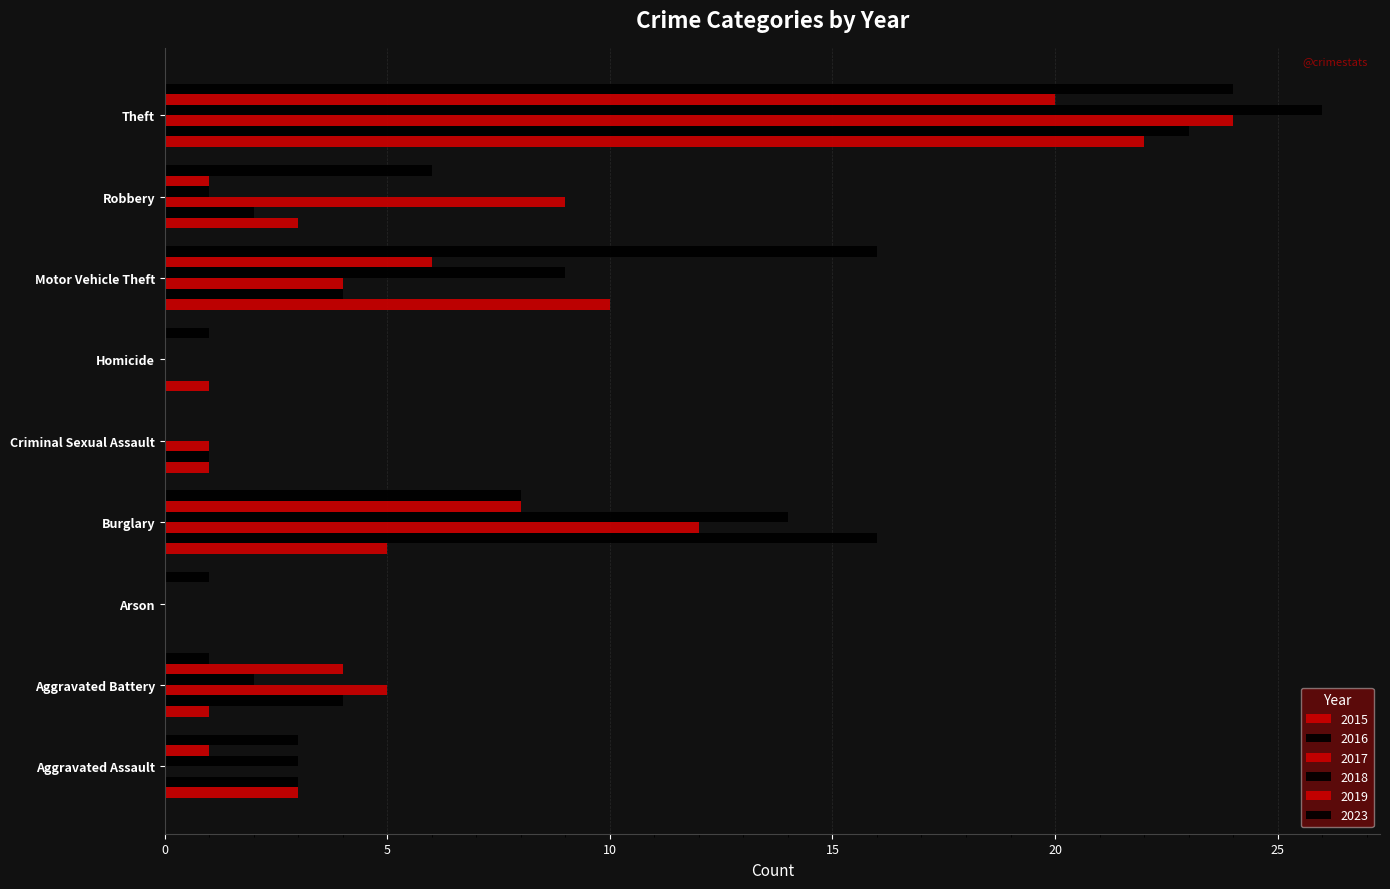

What is the total value across all series at Criminal Sexual Assault?

3